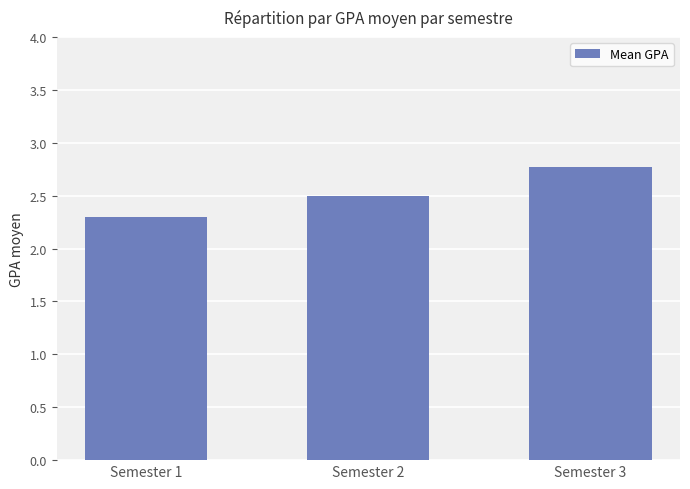

Where is the data nearest to the value 2?

Semester 1